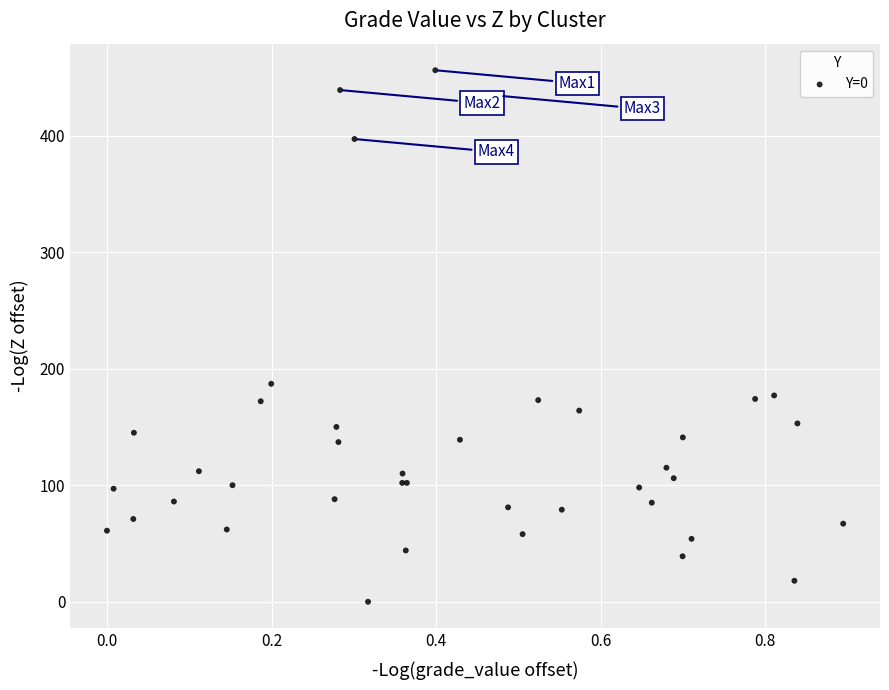

What Y value in the scatter plot is closest to 228?

187